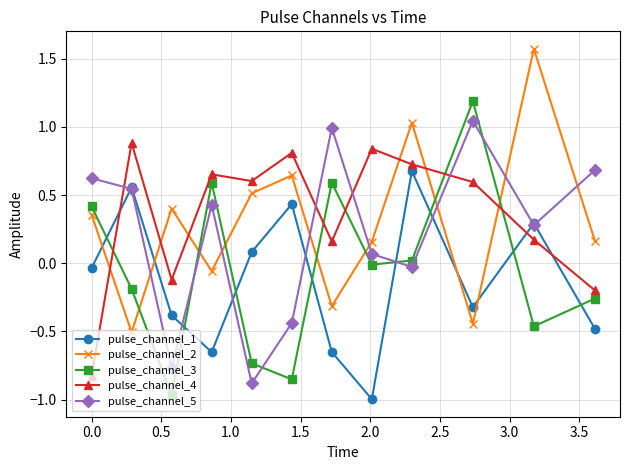

What is the greatest value displayed?

1.6